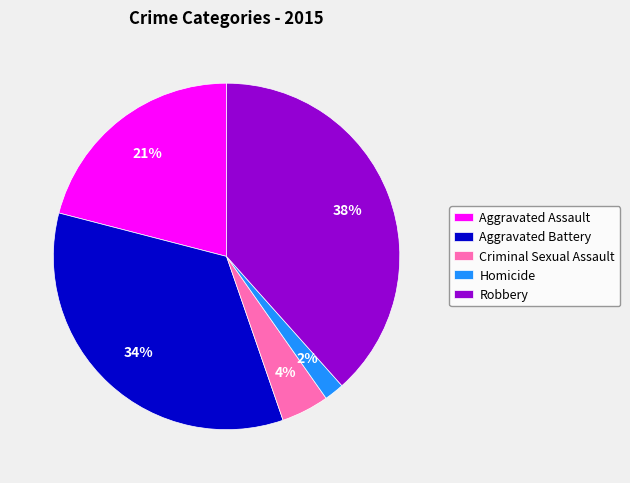

What is the smallest slice in the pie chart?

Homicide